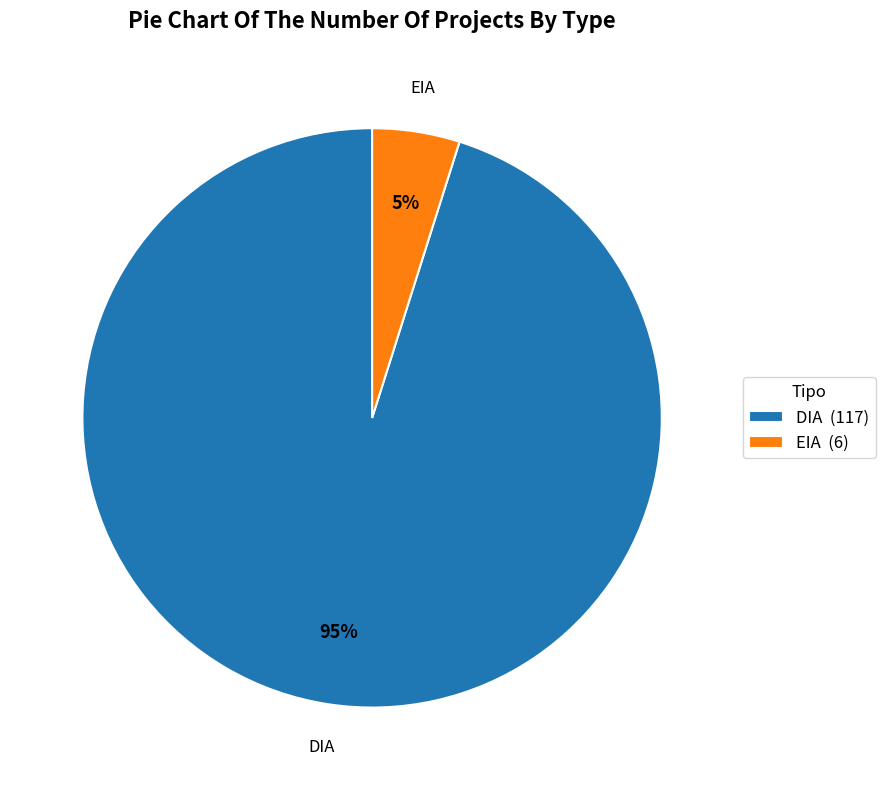

Which category has the smallest portion of the pie?

EIA